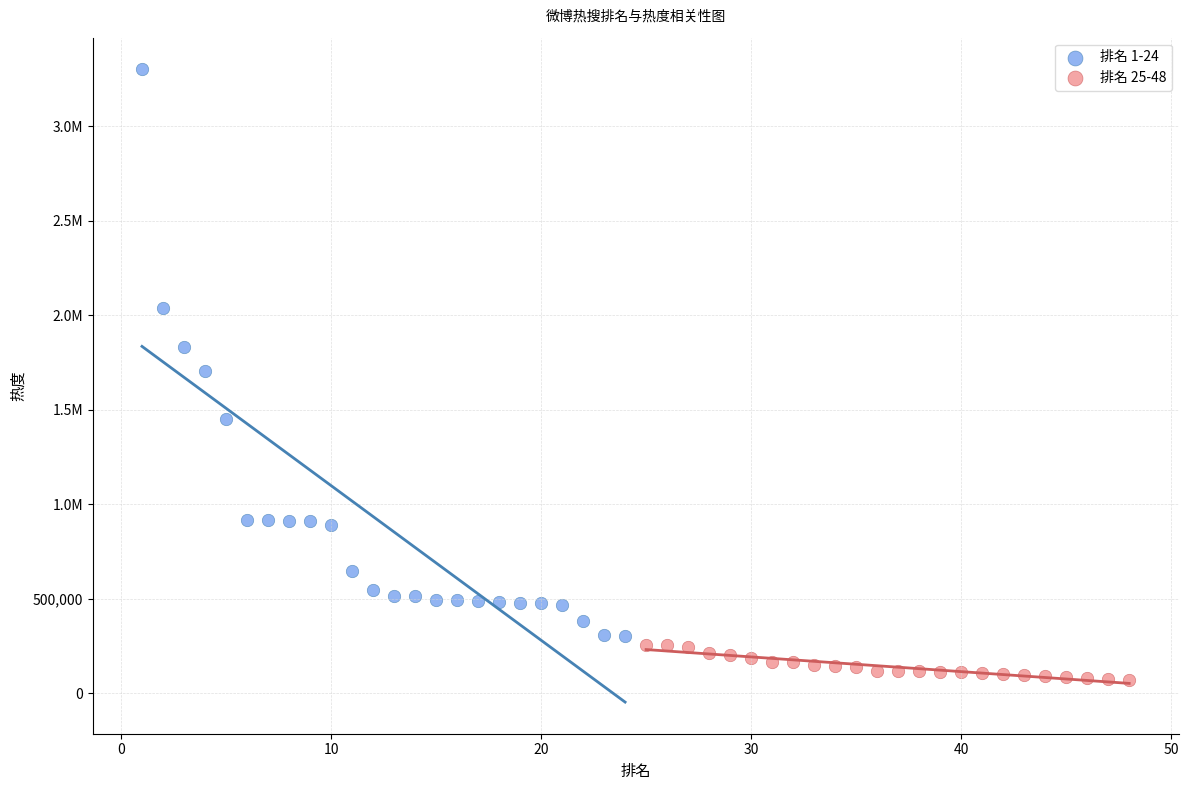

What are all the series names shown in the legend?

排名 1-24, 排名 25-48